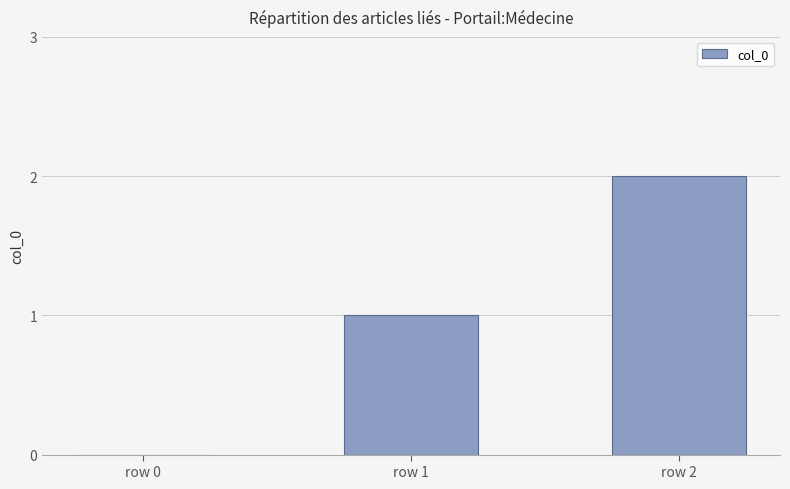

Reading left to right, list all the values displayed in this chart.

row 0=0	row 1=1	row 2=2